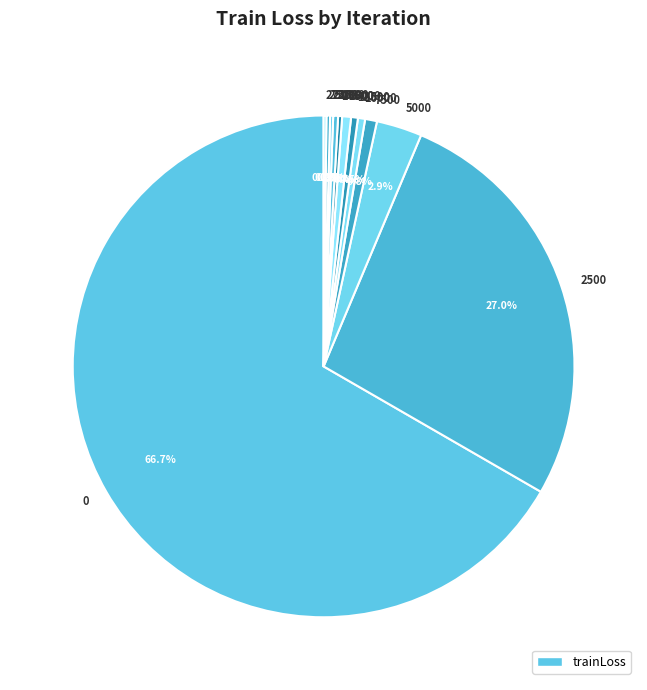

Is 12500 the majority of the pie?

No